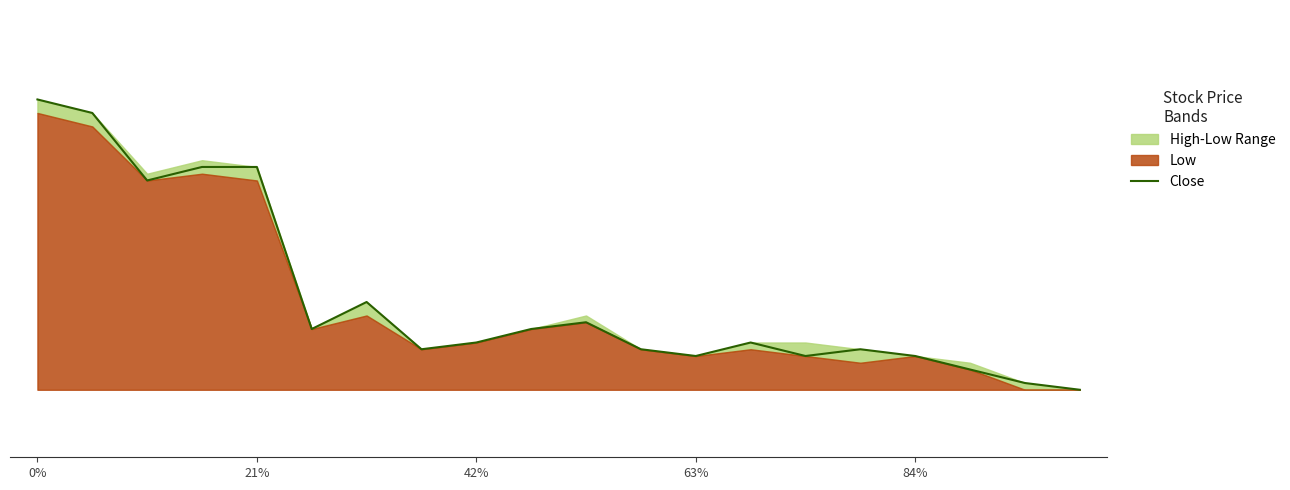

What is the average value?

0.2